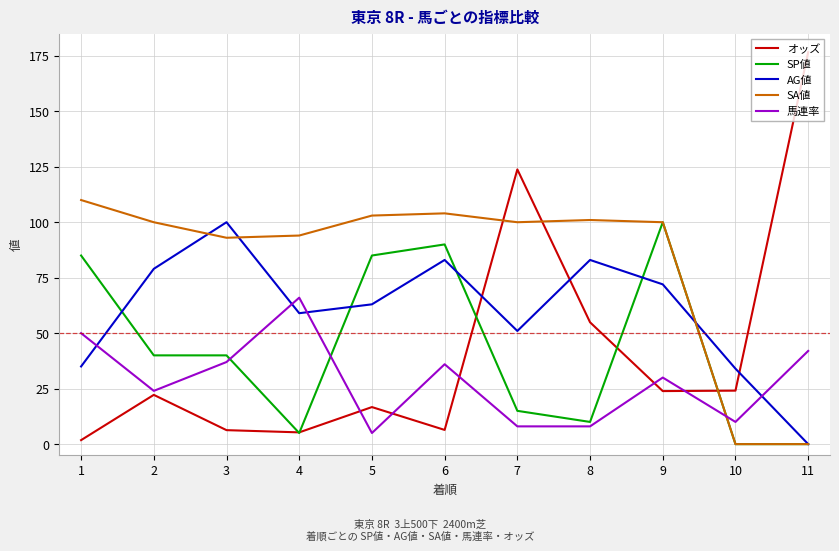

What is the total value across all series at 7?

297.8